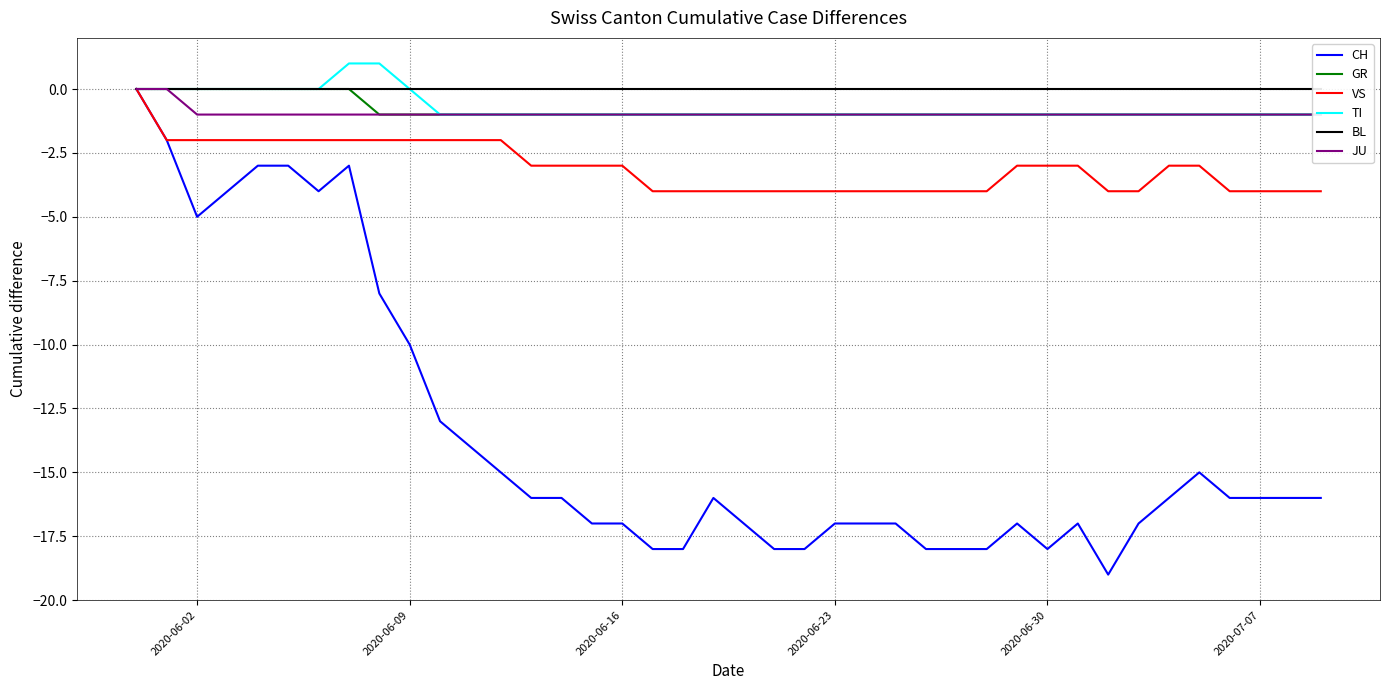

Does the chart display data point markers on the line(s)?

No